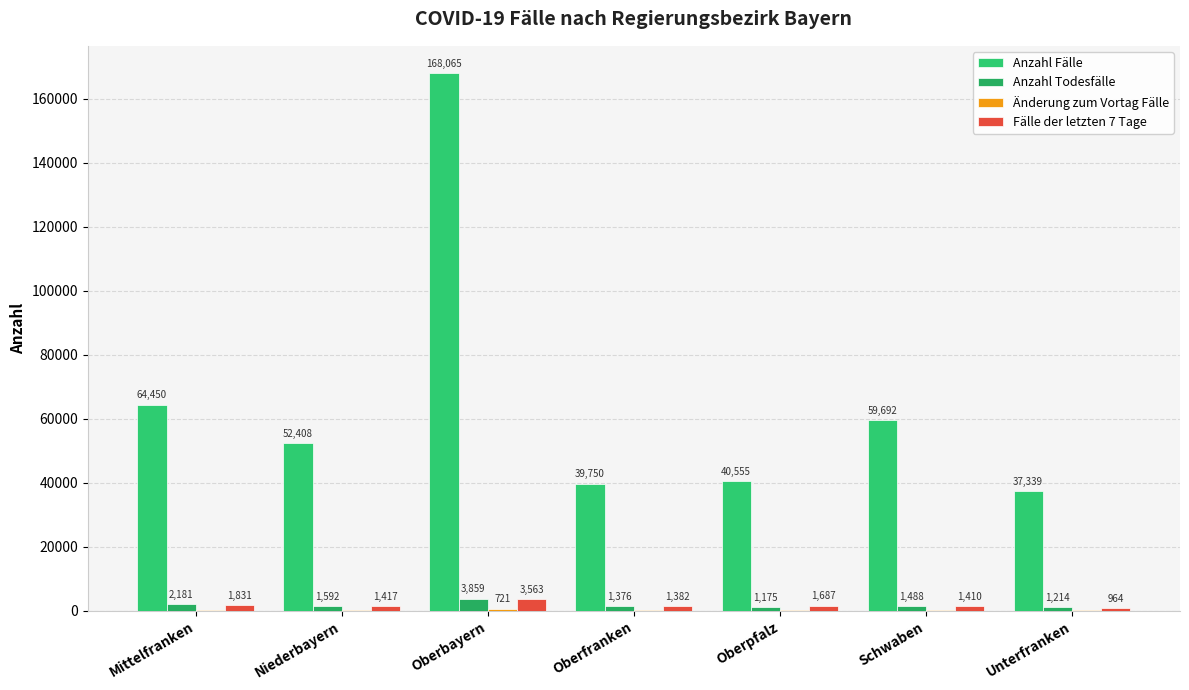

How many groups of bars are there?

7